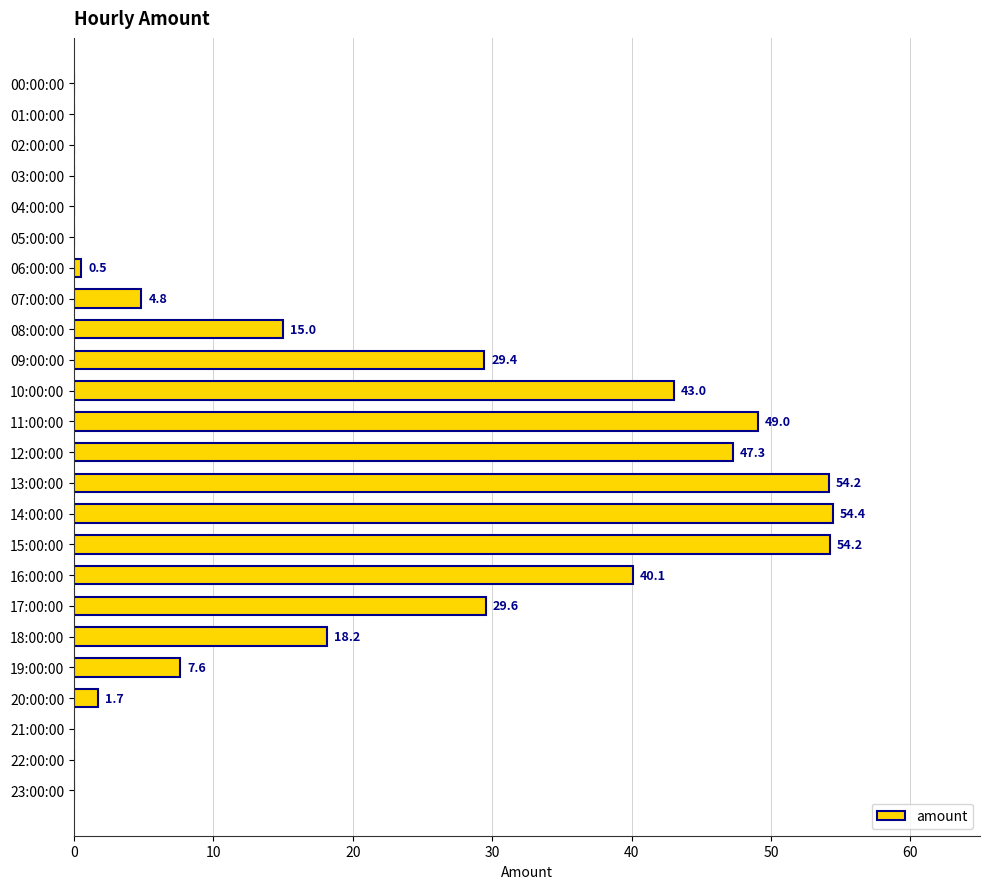

Approximately how many times larger is the value at 13:00:00 compared to 11:00:00?

1.1